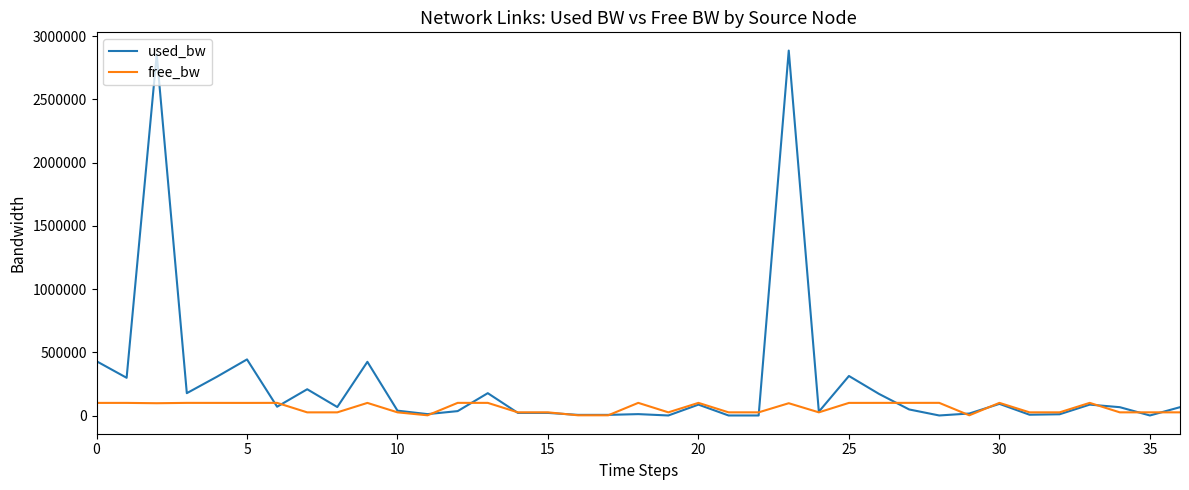

Which series has the largest total across all categories?

used_bw